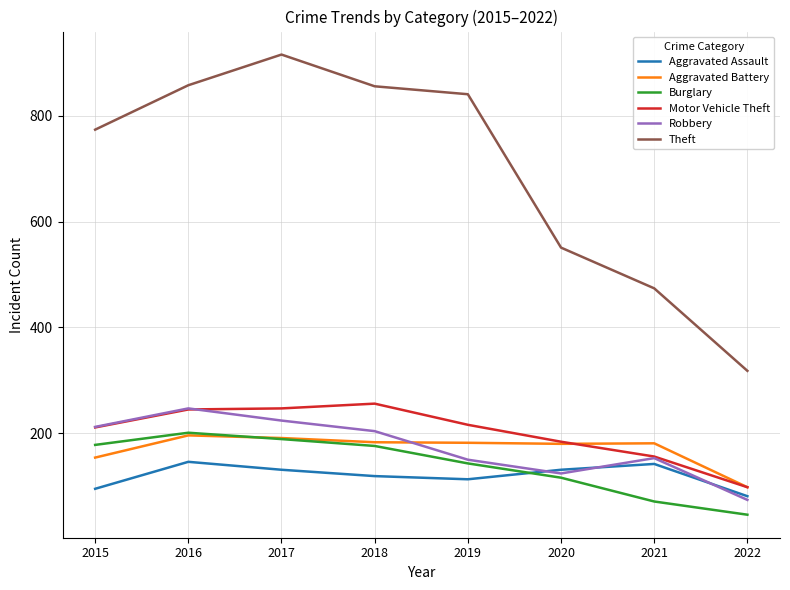

True or false: Robbery and Aggravated Battery cross at least once.

True